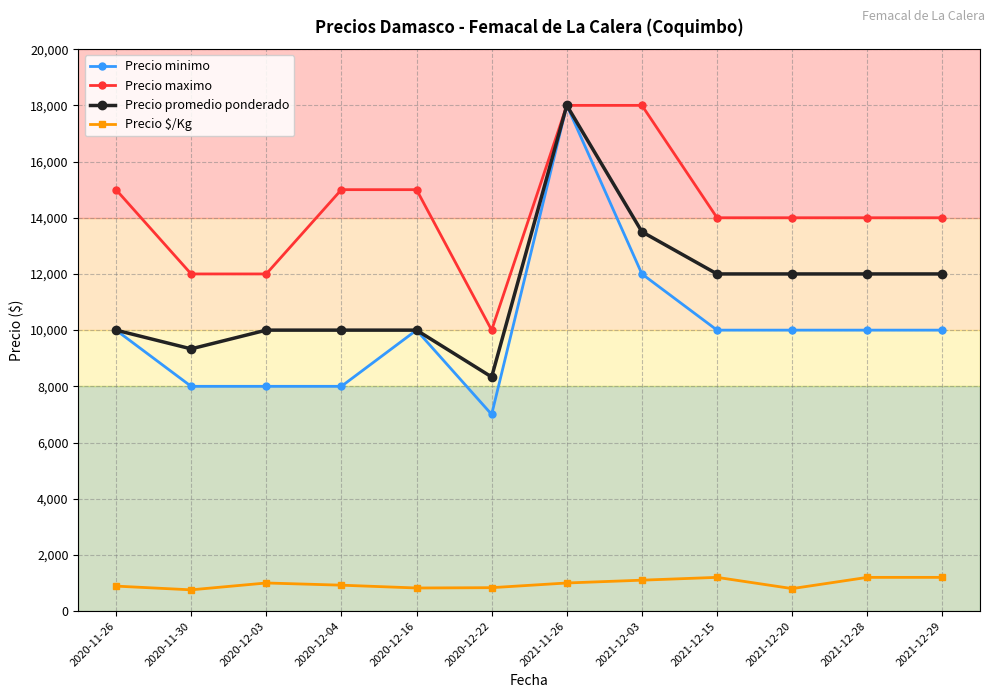

True or false: Precio $/Kg has more than 0 interior local peaks.

True